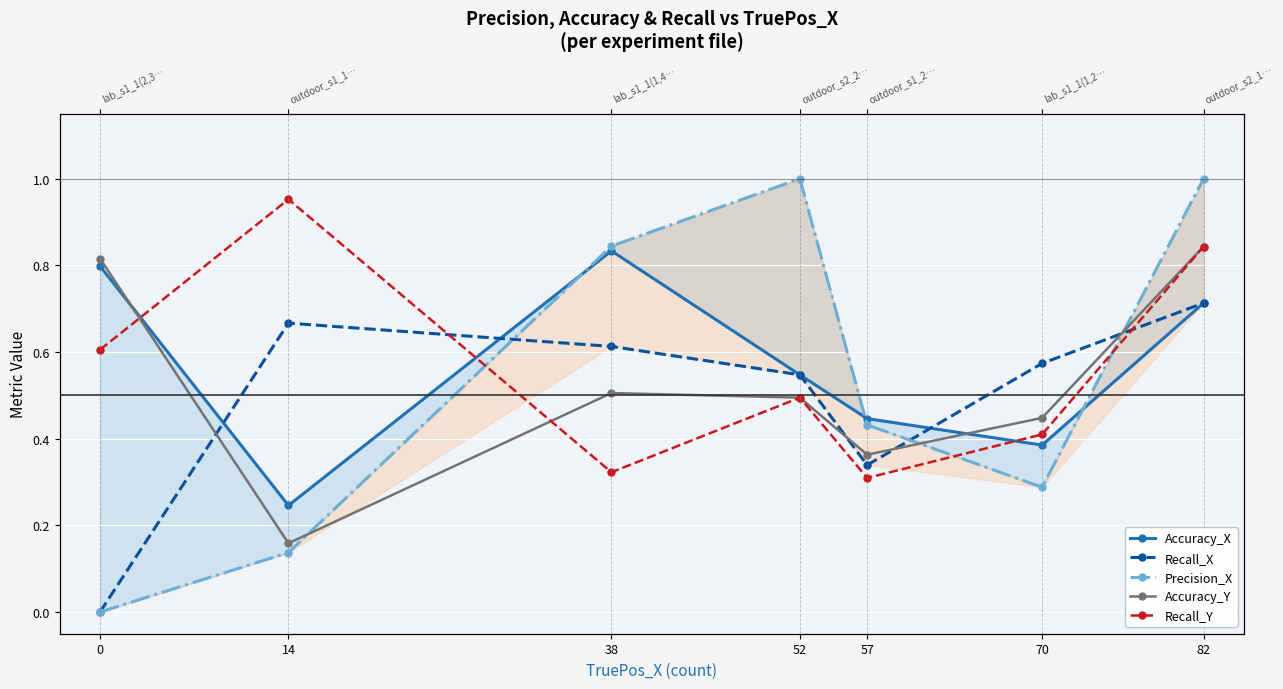

Which has a higher value, 52 or 82?

82